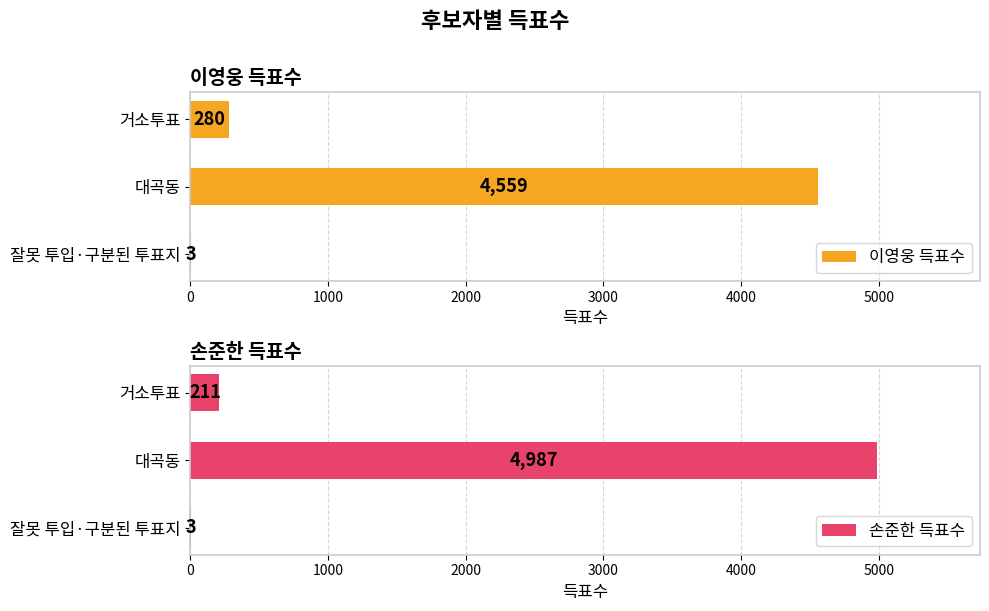

The value of 이영웅 득표수 at 대곡동 is 7698. True or false?

False